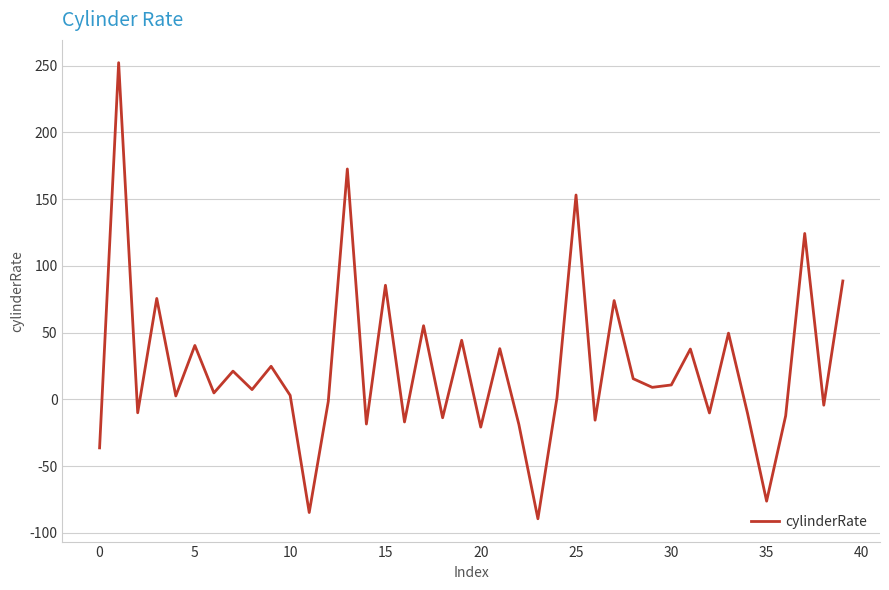

What is the smallest value displayed?

-89.4